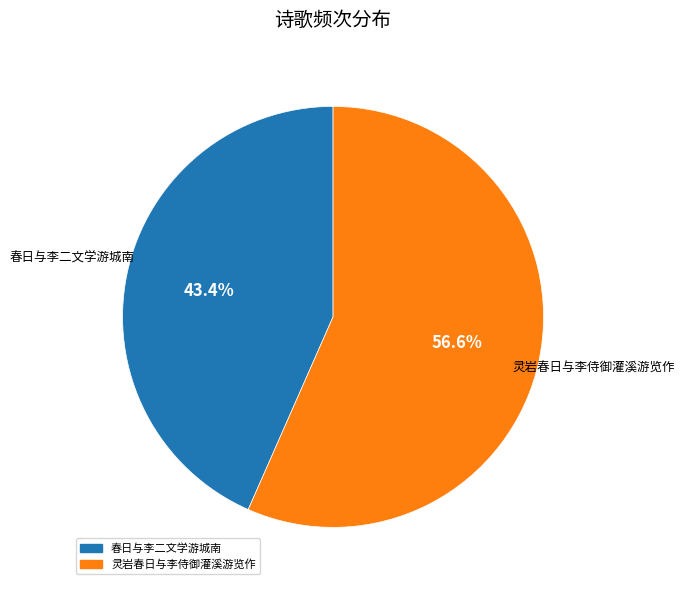

What is the majority slice?

灵岩春日与李侍御灌溪游览作